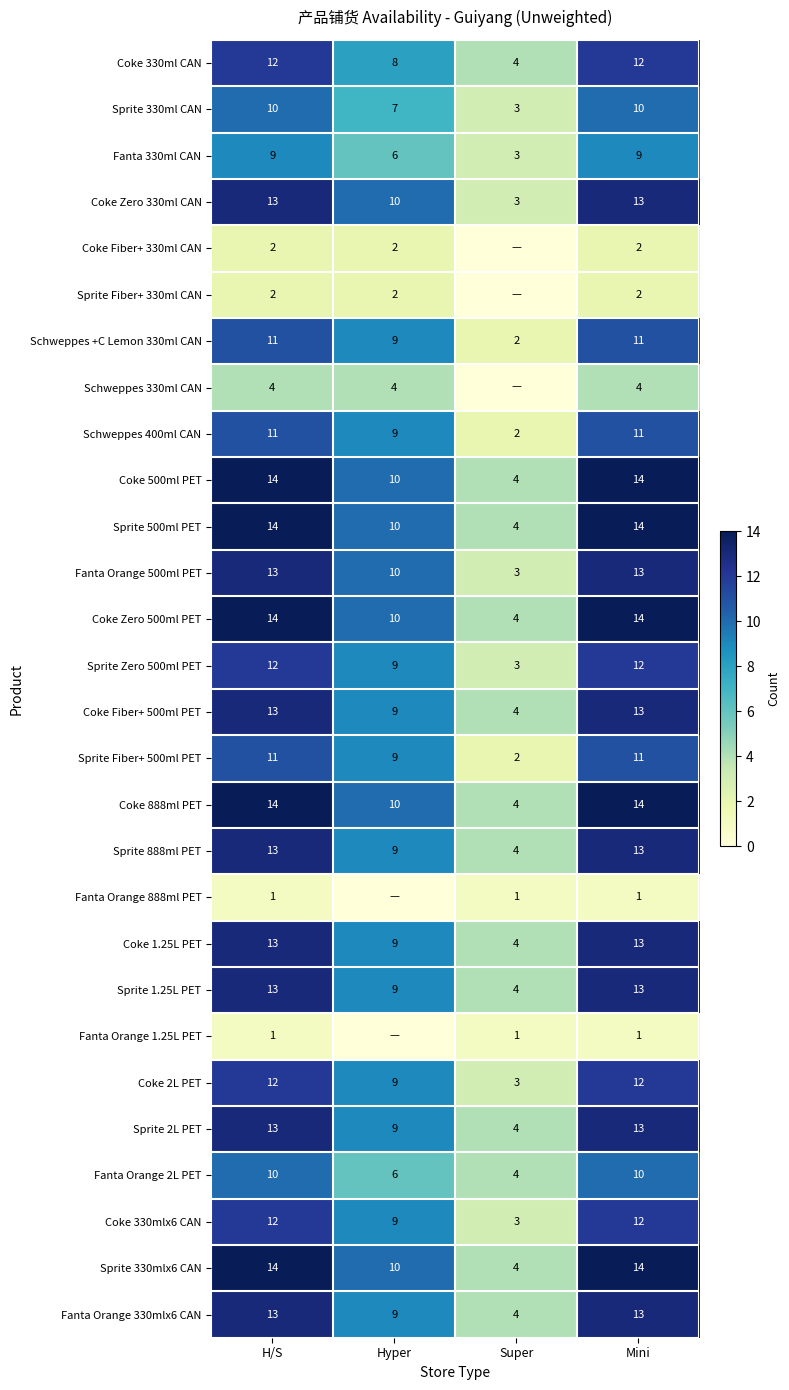

The value of Sprite 888ml PET at Mini is 13. True or false?

True